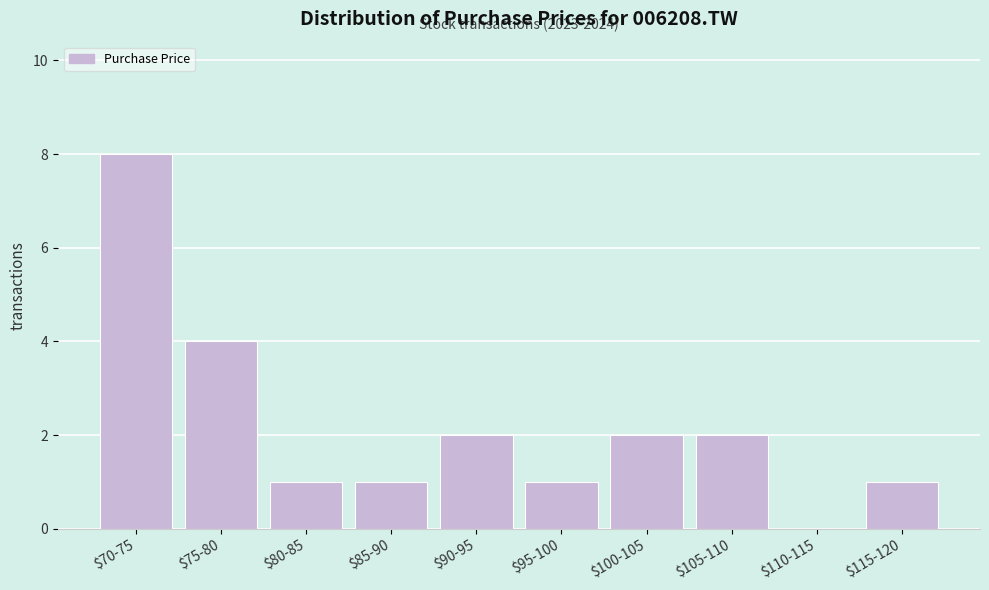

What is the sum of all values?

22